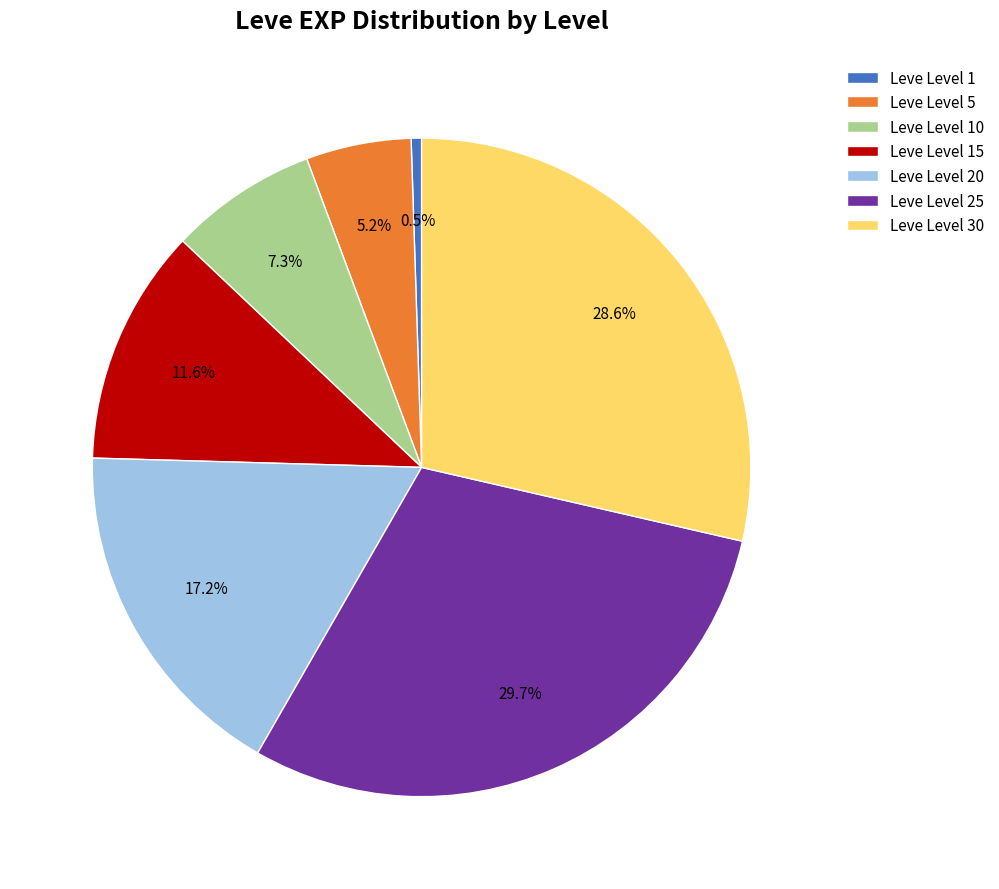

Is the sum of Leve Level 15 and Leve Level 30 greater than half?

No